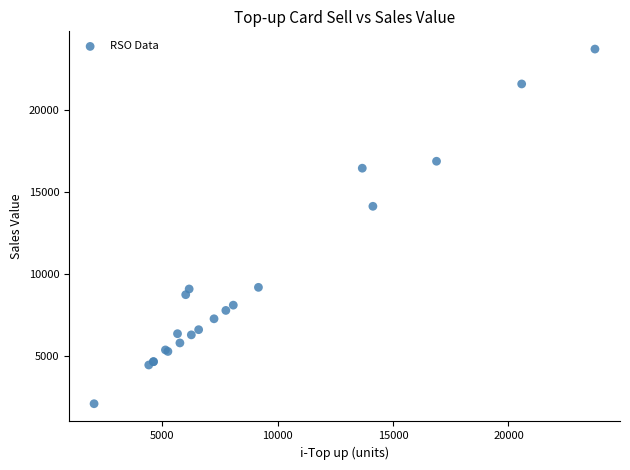

What Y value in the scatter plot is closest to 12900?

14129